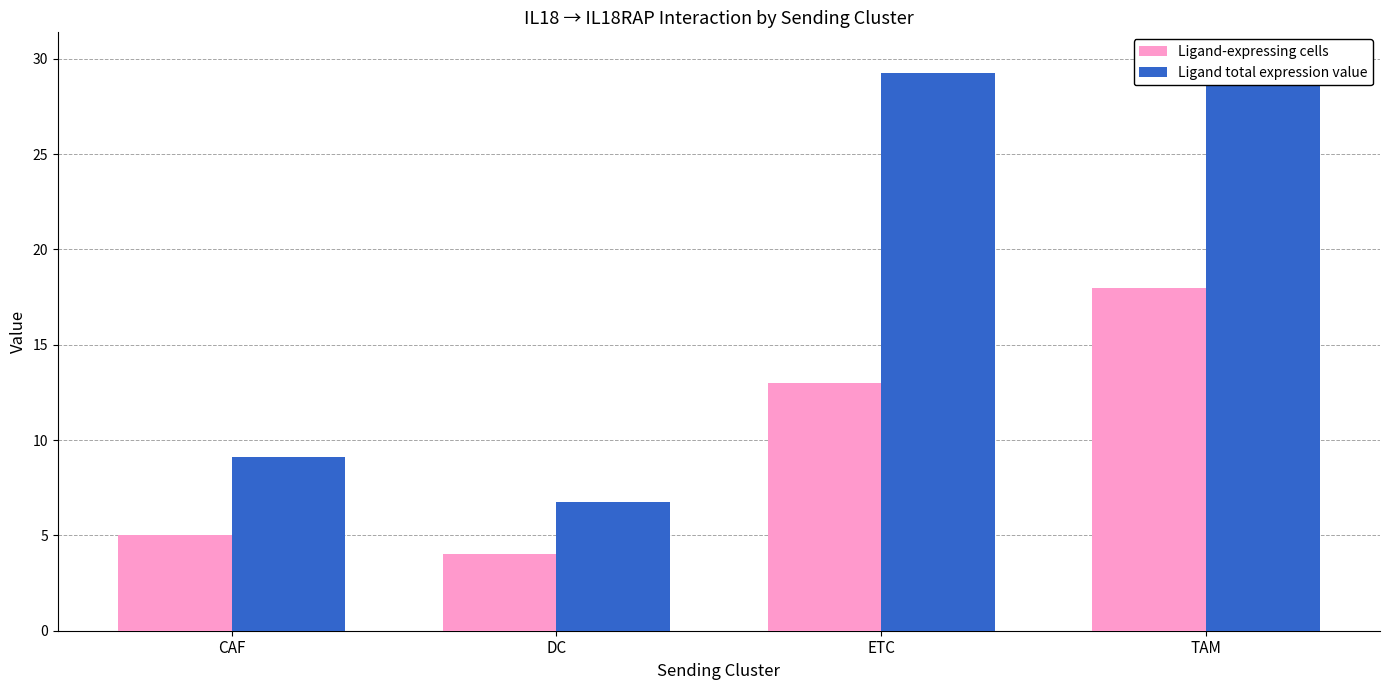

Is it true that Ligand total expression value equals 14.8 at CAF?

False